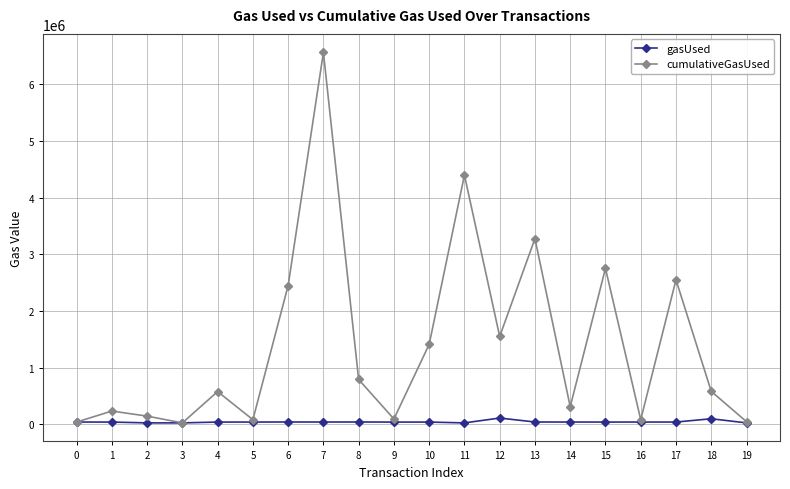

Which series has the widest spread of values?

cumulativeGasUsed